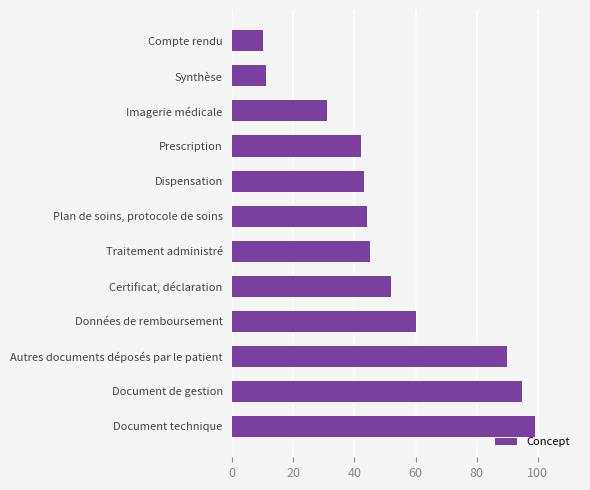

What is the smallest value displayed?

10